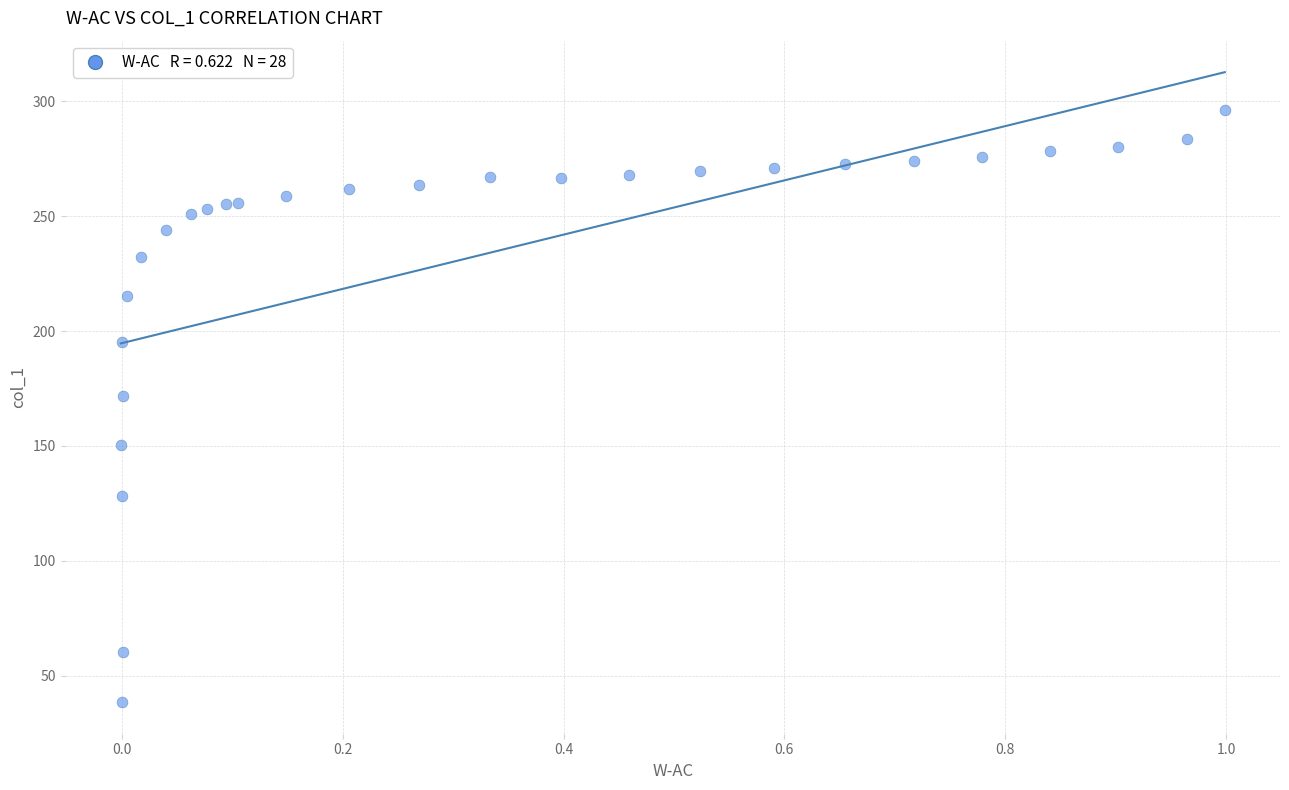

What Y value in the scatter plot is closest to 167?

171.7